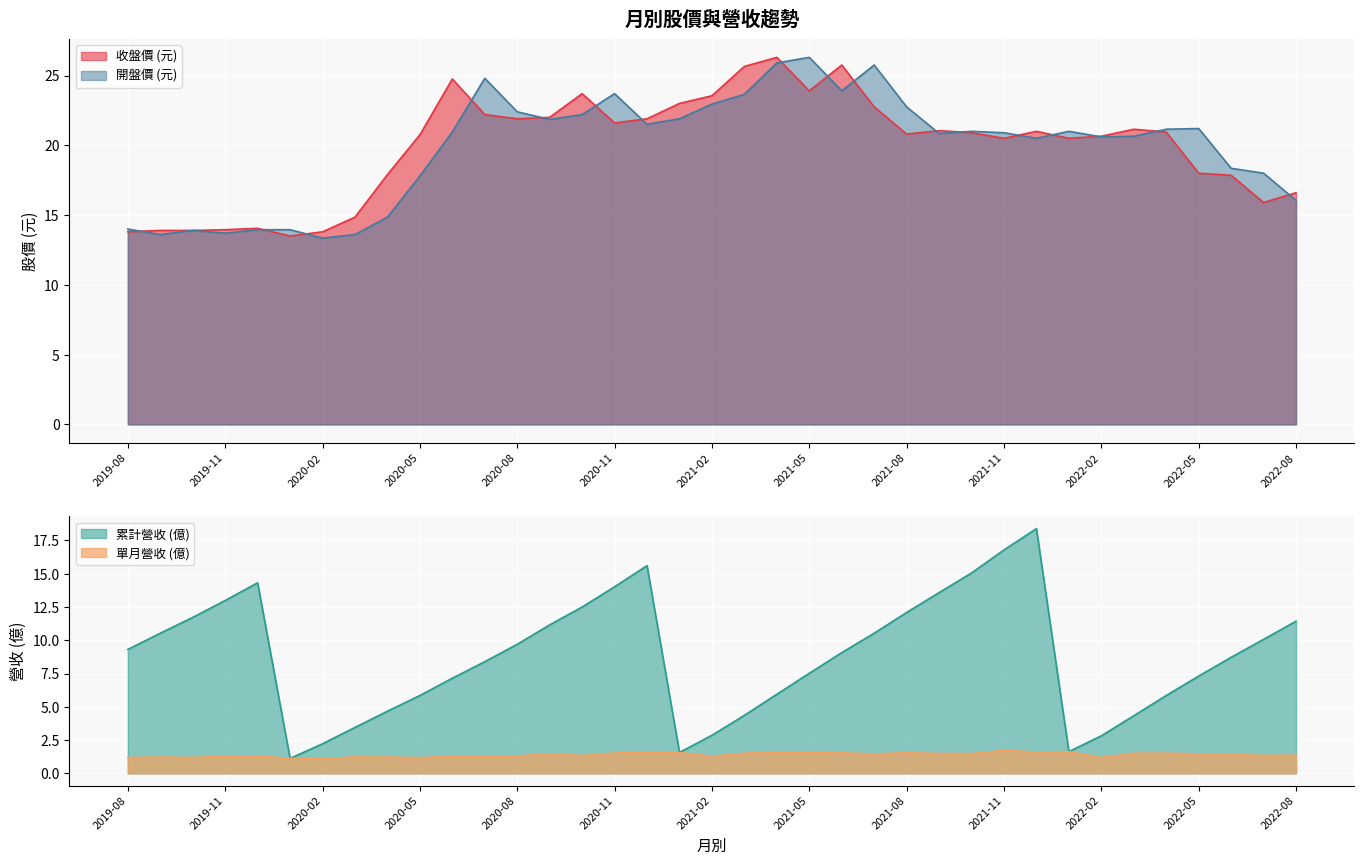

What are all the series names shown in the legend?

累計營收 (億), 單月營收 (億), 收盤價 (元), 開盤價 (元)